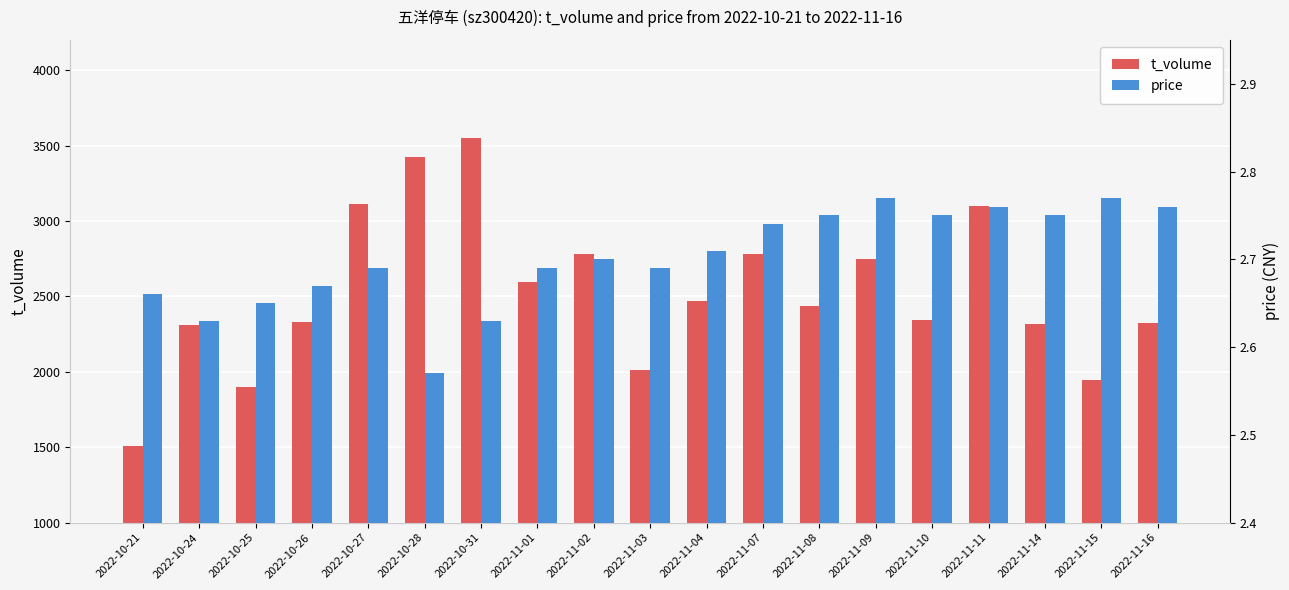

What is the sum of the t_volume values at 2022-11-04 and 2022-11-01?

5061.0